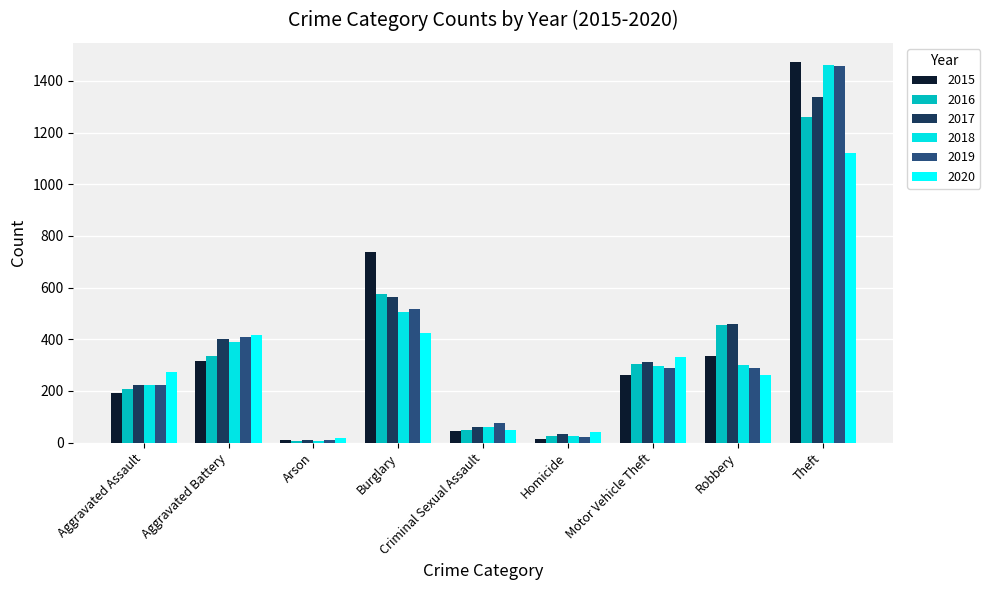

What is the minimum value for 2017?

10